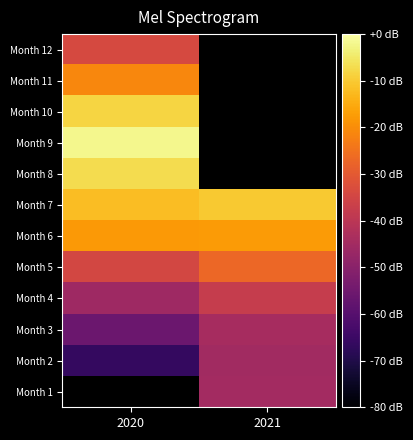

Which category has the highest value in the Month 5 series?

2021